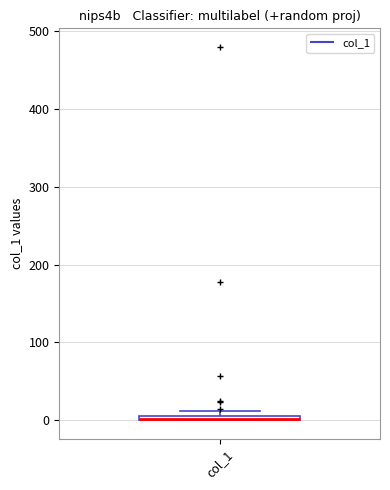

Where is the lower edge of the box for col_1 on the y-axis? The values are not printed on the chart, so give them approximately, as read against the axis.

0